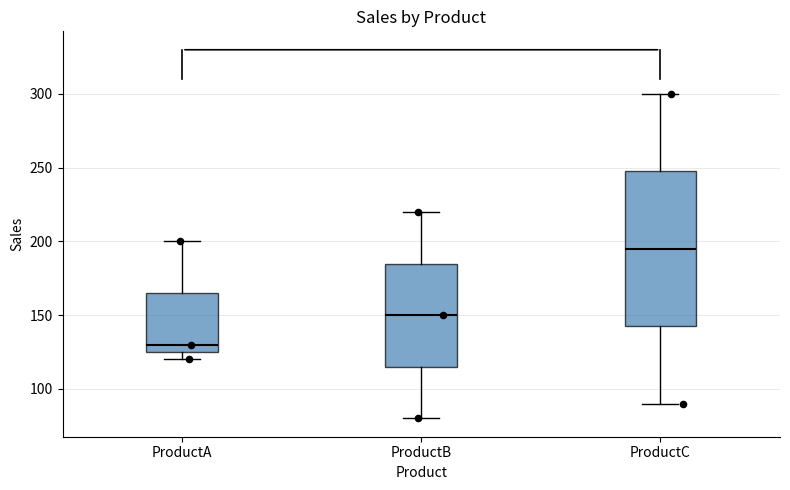

Comparing the boxes themselves (not the whiskers), which one is the tallest?

ProductC